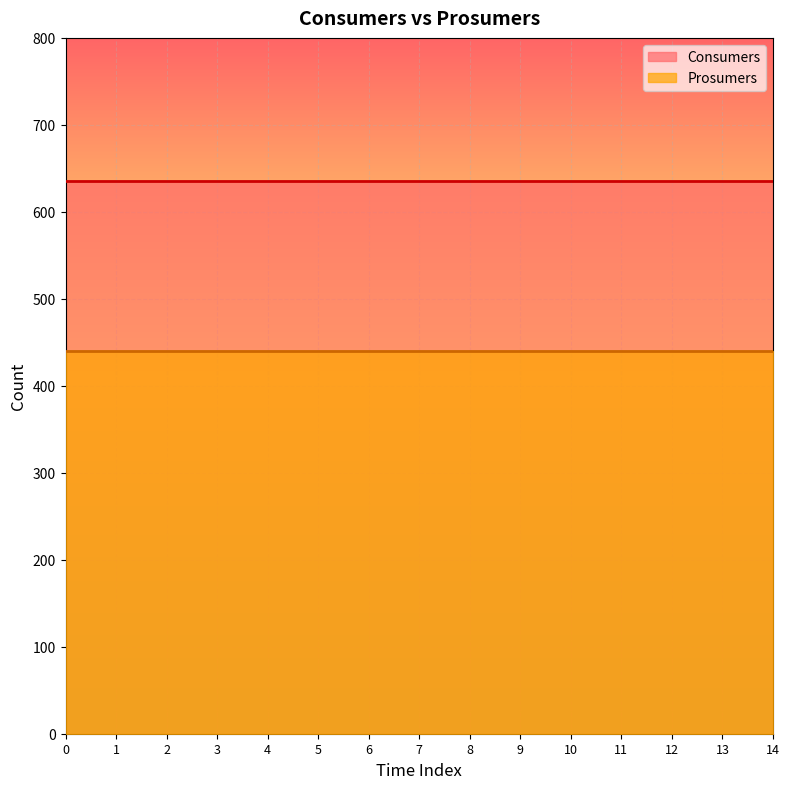

How many lines are shown in the chart?

2